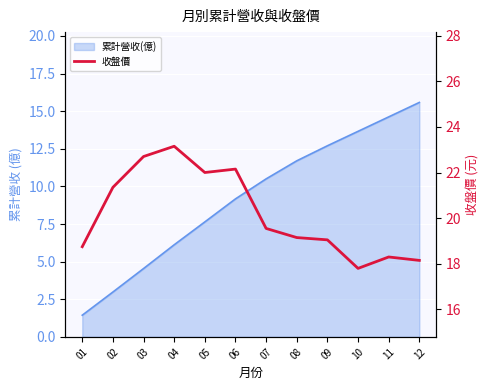

How many points are lower than both their immediate neighbors (excluding endpoints)?

2